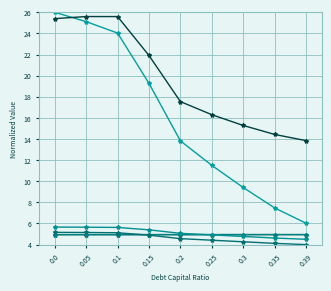

How many lines are shown in the chart?

6